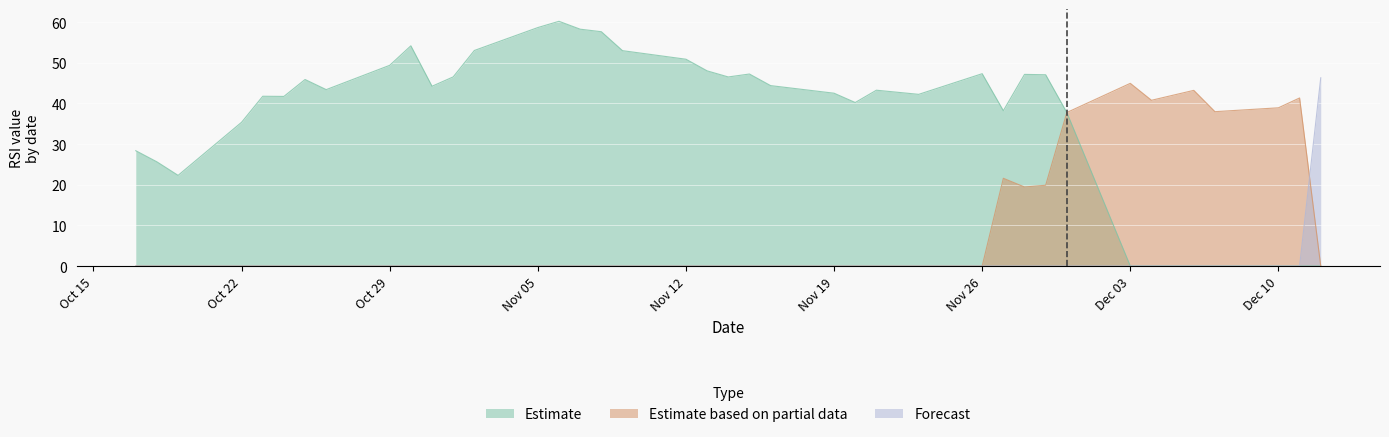

How many times do Forecast and Estimate based on partial data cross each other?

1